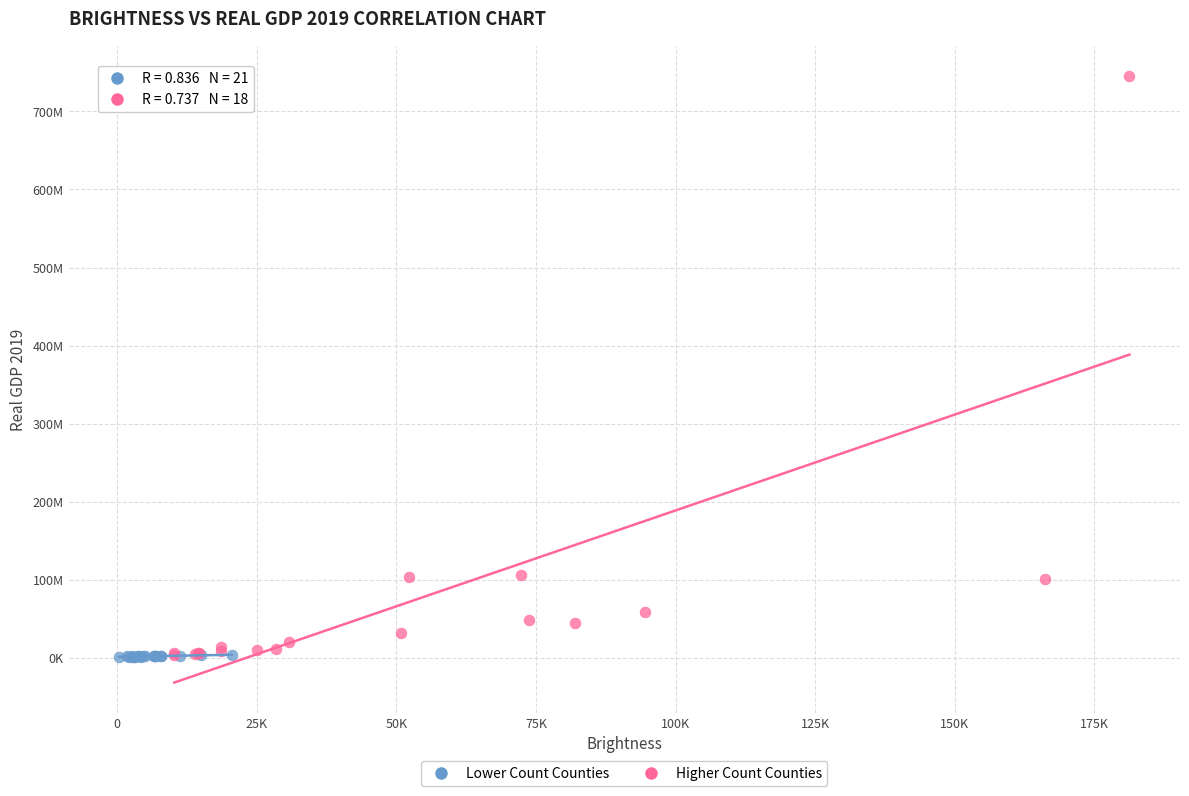

Which series has the widest spread of Y values?

Higher Count Counties